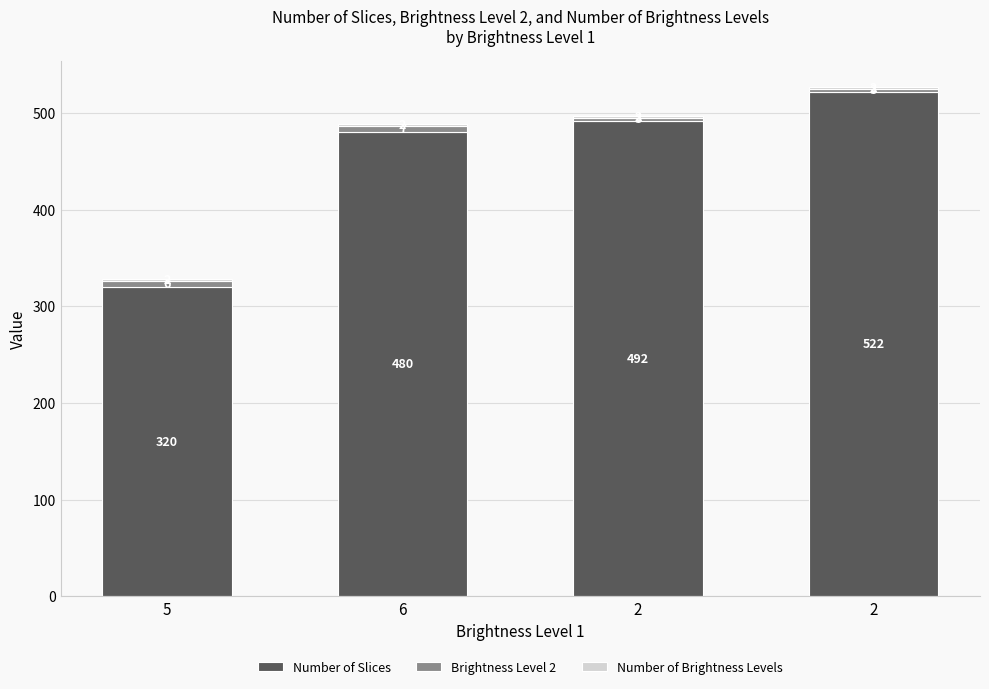

Between 2 and 2, which is larger?

2